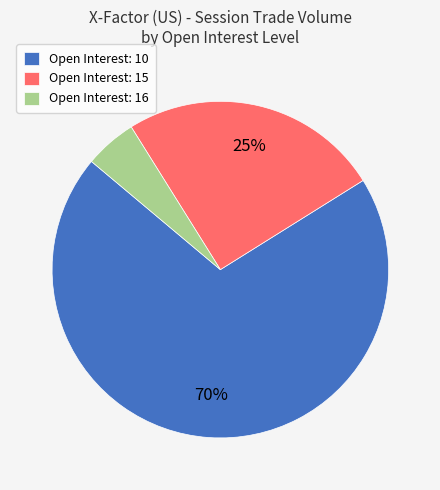

To the nearest percent, what portion does Open Interest: 15 represent?

25%